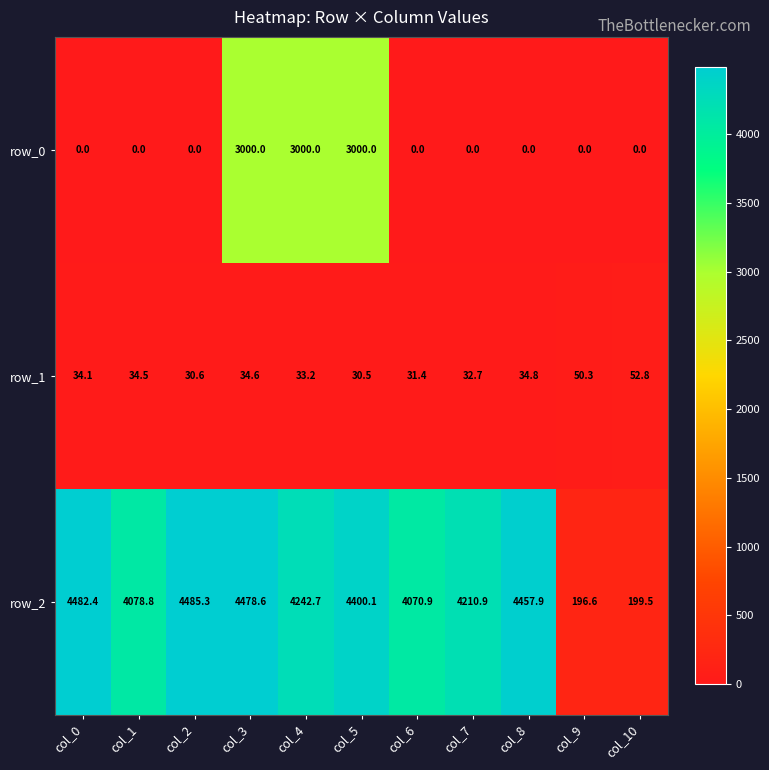

Reading left to right, transcribe all the data shown in this chart.

row_0: col_0=0.0	col_1=0.0	col_2=0.0	col_3=3000.0	col_4=3000.0	col_5=3000.0	col_6=0.0	col_7=0.0	col_8=0.0	col_9=0.0	col_10=0.0
row_1: col_0=34.1	col_1=34.5	col_2=30.6	col_3=34.6	col_4=33.2	col_5=30.5	col_6=31.4	col_7=32.7	col_8=34.8	col_9=50.3	col_10=52.8
row_2: col_0=4482.4	col_1=4078.8	col_2=4485.3	col_3=4478.6	col_4=4242.7	col_5=4400.1	col_6=4070.9	col_7=4210.9	col_8=4457.9	col_9=196.6	col_10=199.5